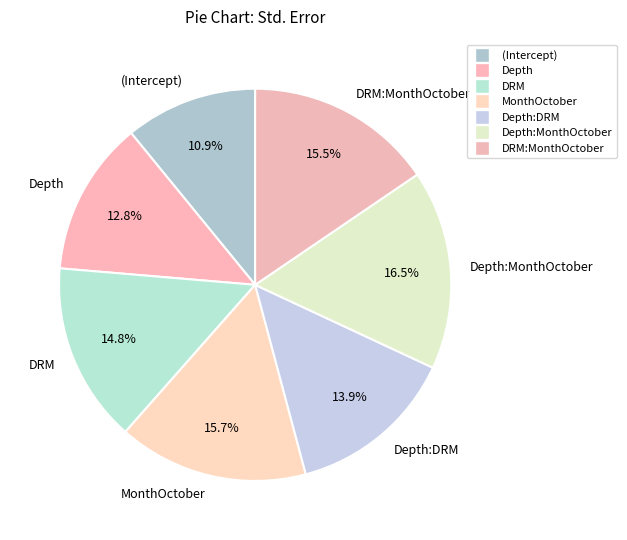

Between (Intercept) and MonthOctober, which is larger?

MonthOctober